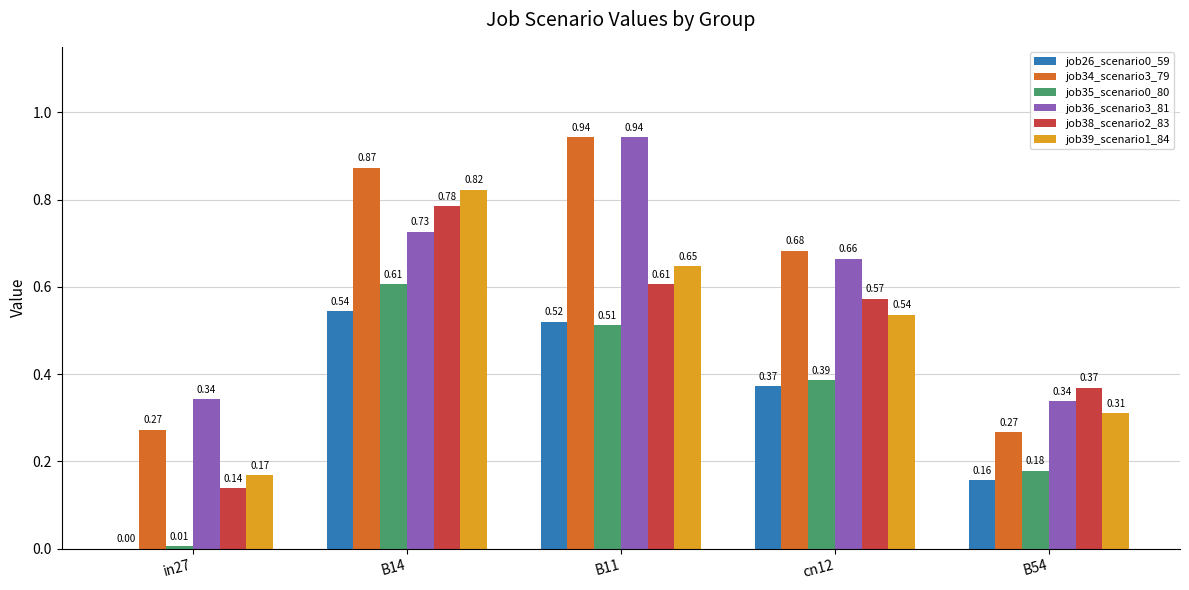

Which series changed the most between cn12 and B54?

job34_scenario3_79